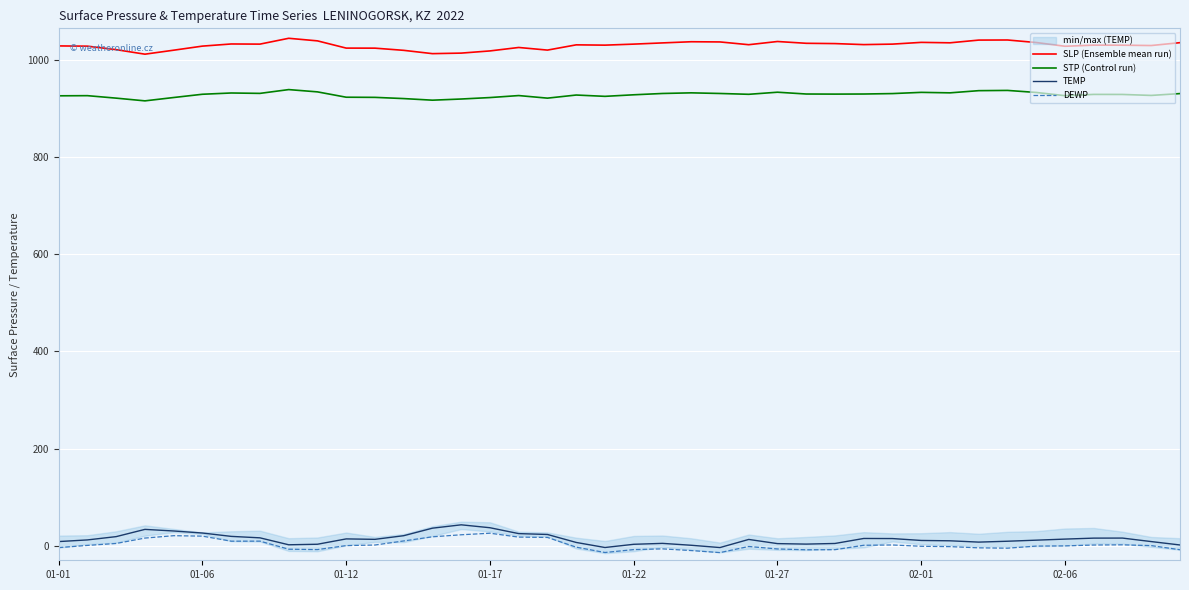

What are all the series names shown in the legend?

SLP (Ensemble mean run), STP (Control run), TEMP, DEWP